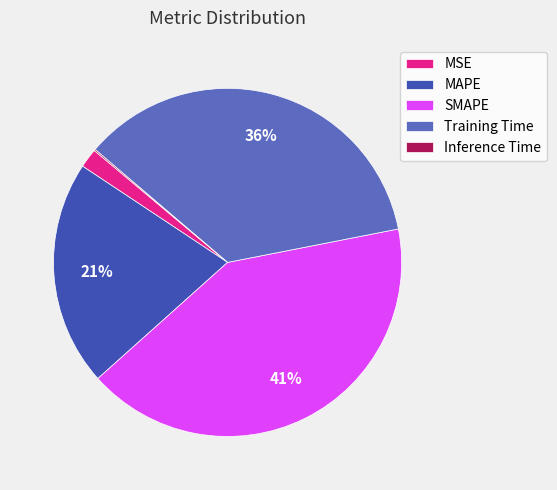

To the nearest percent, what is the combined percentage of MSE and MAPE?

23%